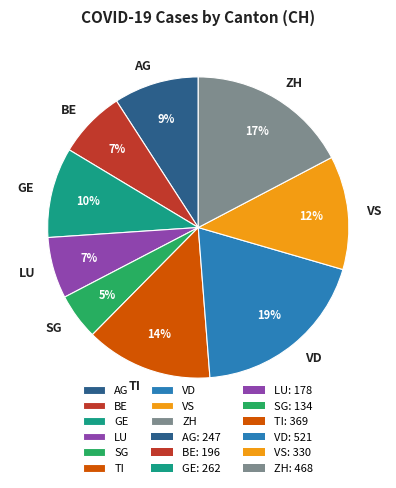

Which slice is the largest?

VD